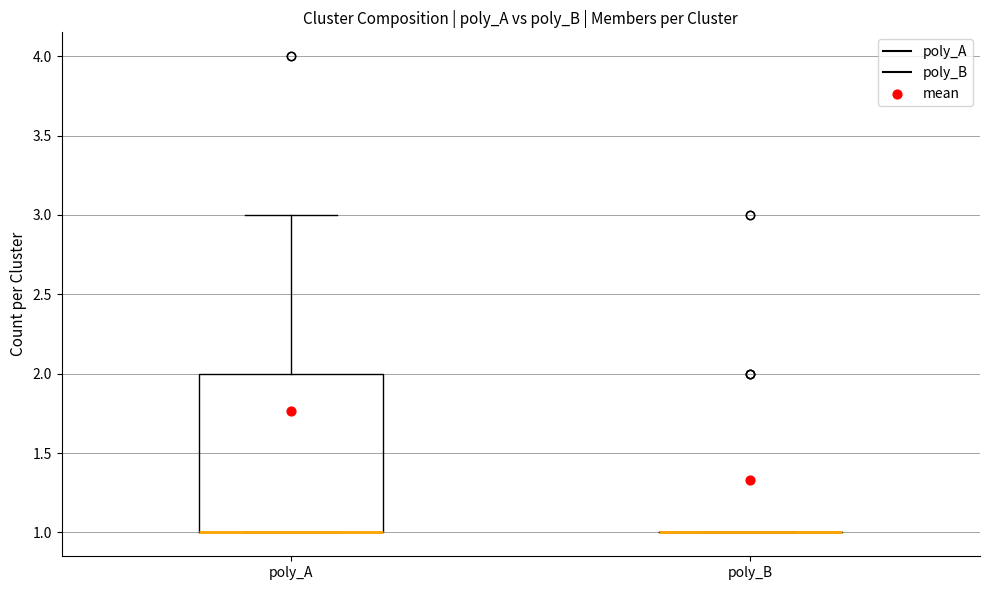

Reading left to right, transcribe this box plot: for each box, give where its median line is, the range the box spans, and where its two whiskers end, as read against the y-axis. The values are not printed on the chart, so give them approximately, as read against the axis.

poly_A: median 1 (drawn on the box's lower edge), box 1 to 2, whiskers 1 to 3
poly_B: box collapsed to a line at 1, whiskers 1 to 1